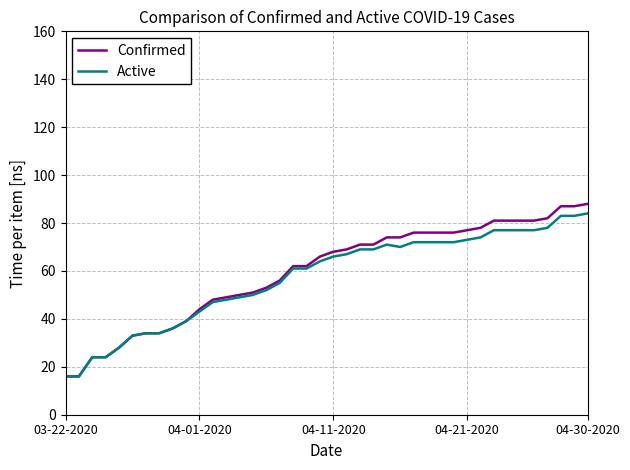

Which series has the largest total across all categories?

Confirmed